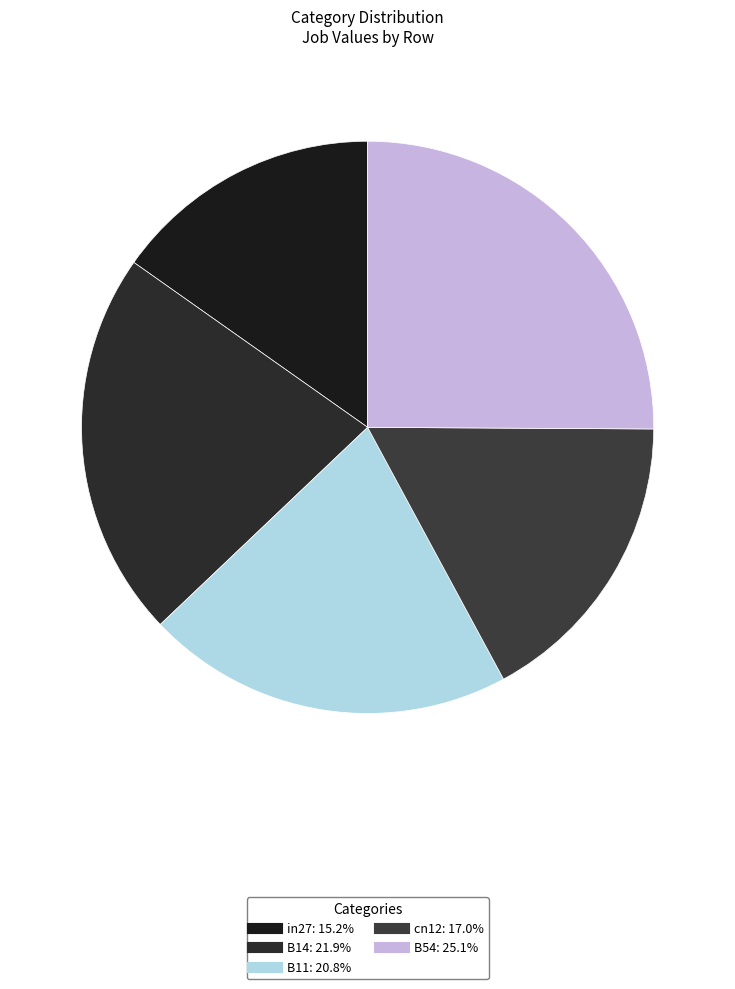

Is there any slice that represents more than half of the pie?

No